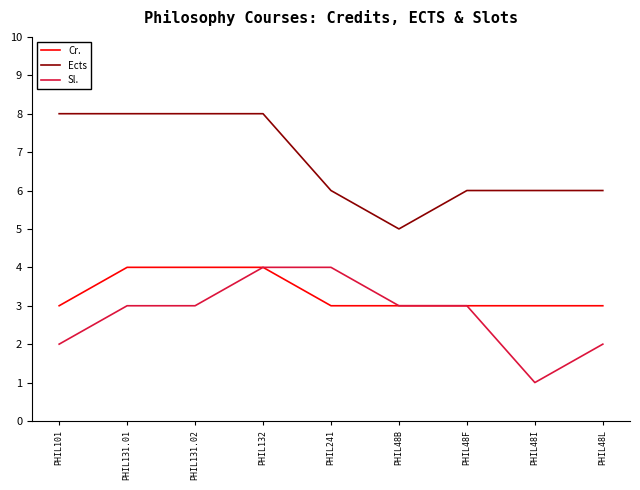

What is the highest value of the Ects series?

8